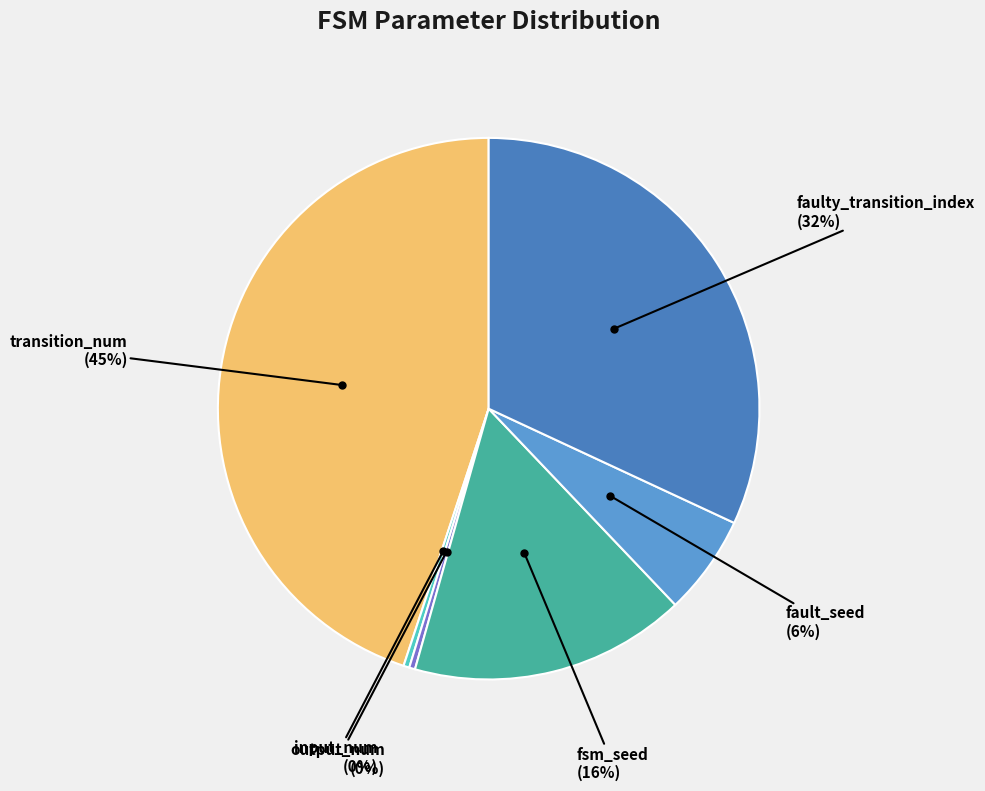

How many slices are in this pie chart?

6